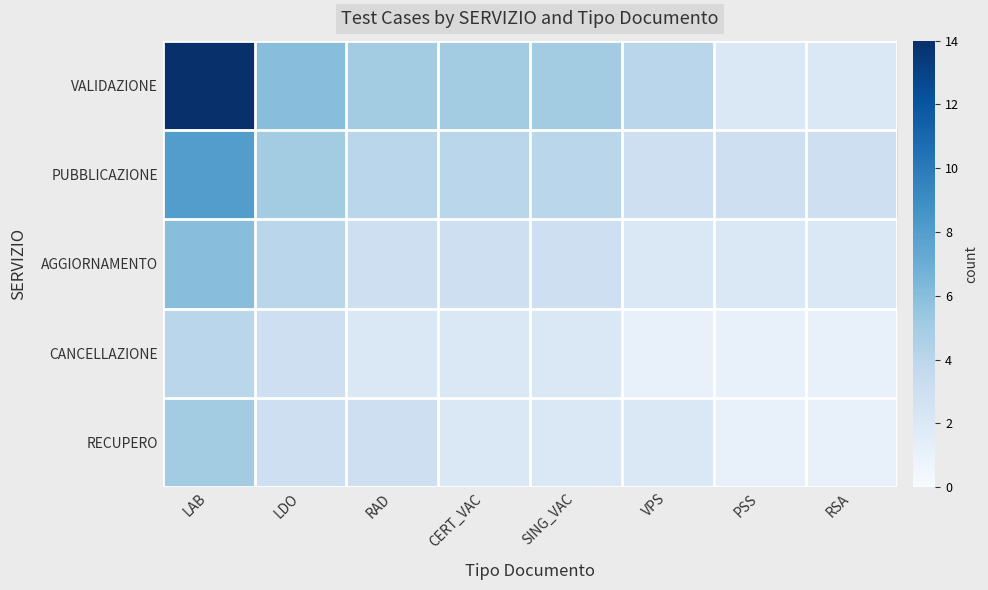

Which series has the largest total across all categories?

VALIDAZIONE